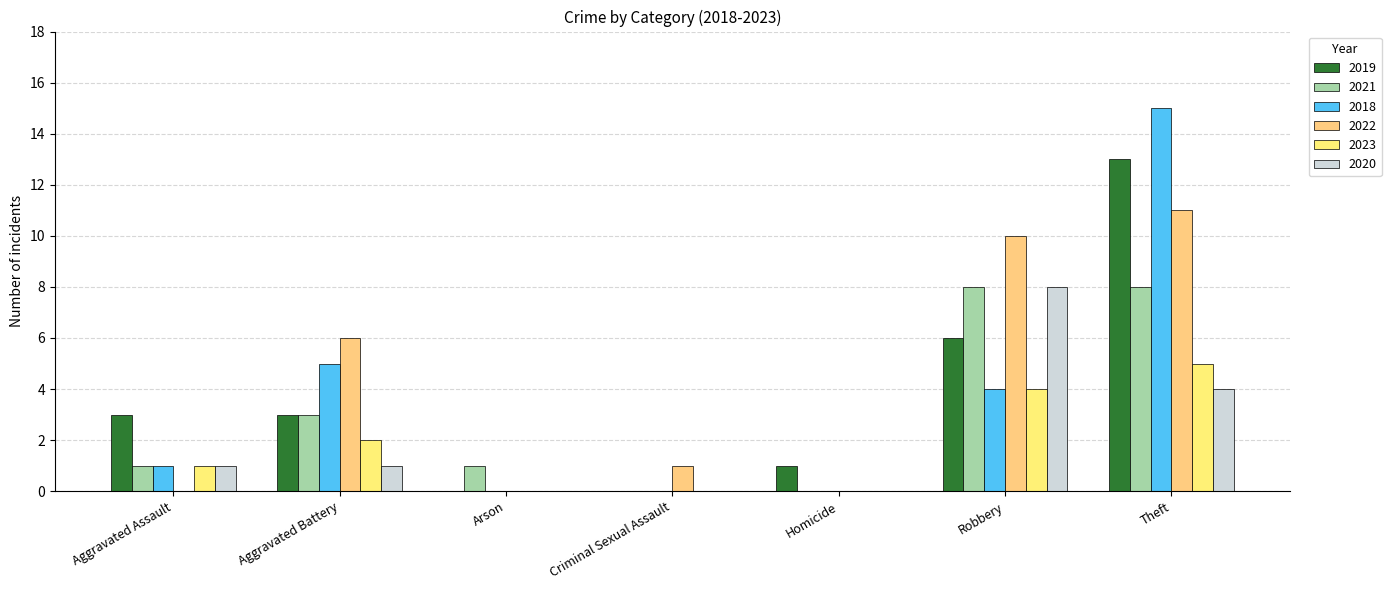

Where is 2021 nearest to the value 4?

Aggravated Battery